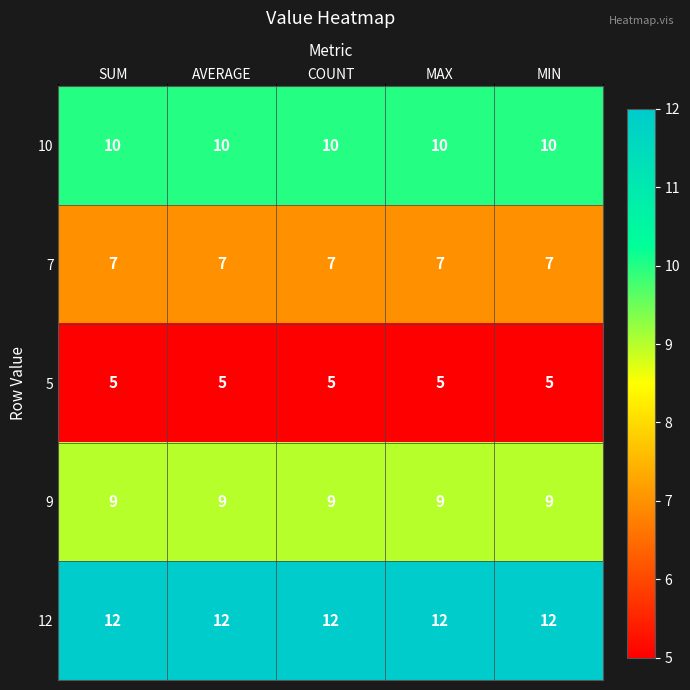

What is the sum of the 5 values at SUM and MIN?

10